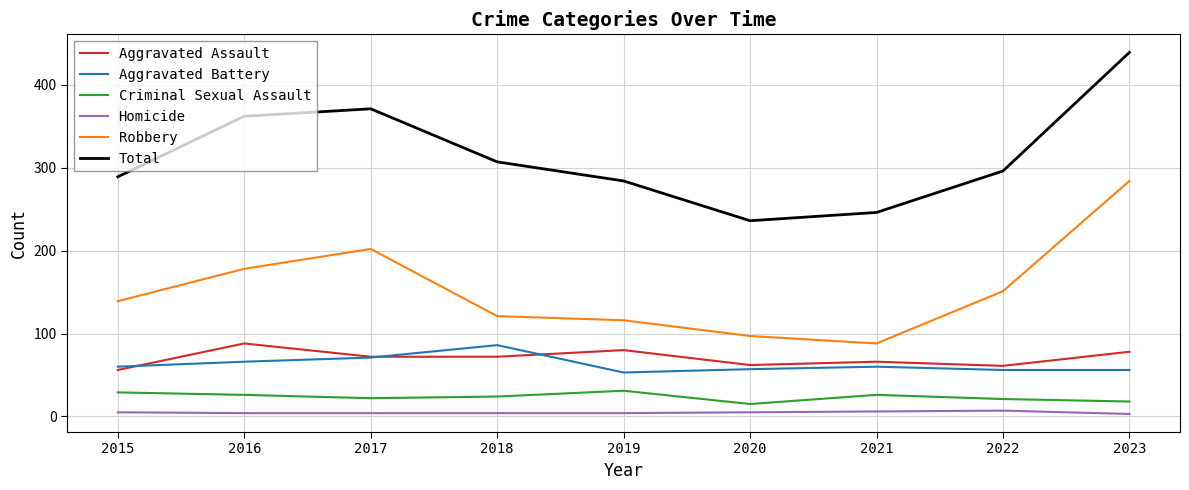

True or false: Robbery and Aggravated Assault intersect in this chart.

False